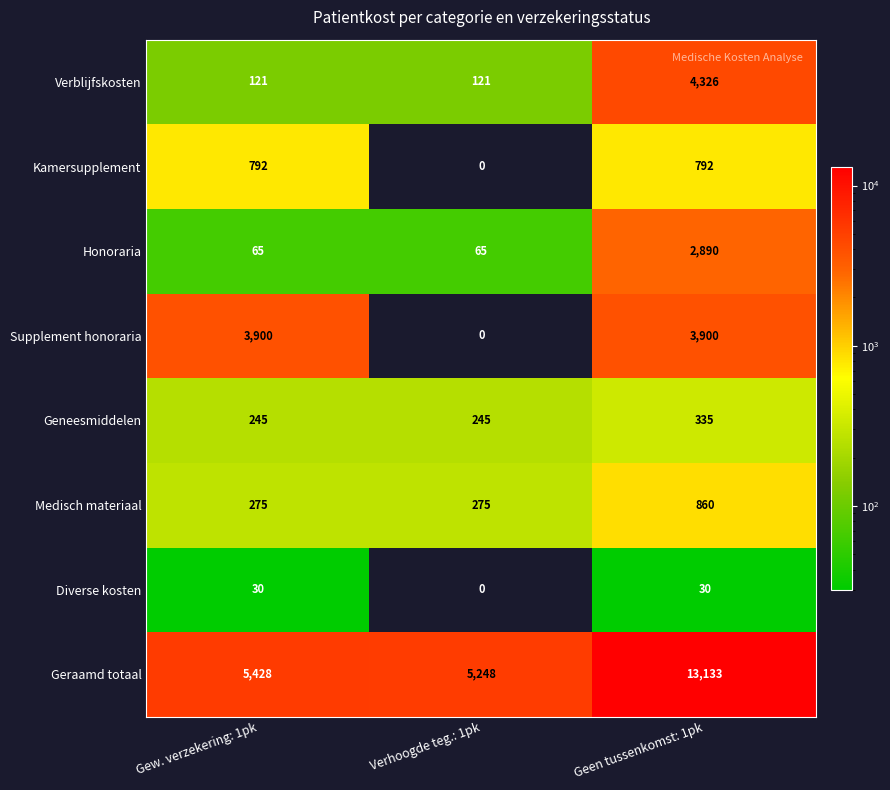

What is the minimum value for Geneesmiddelen?

245